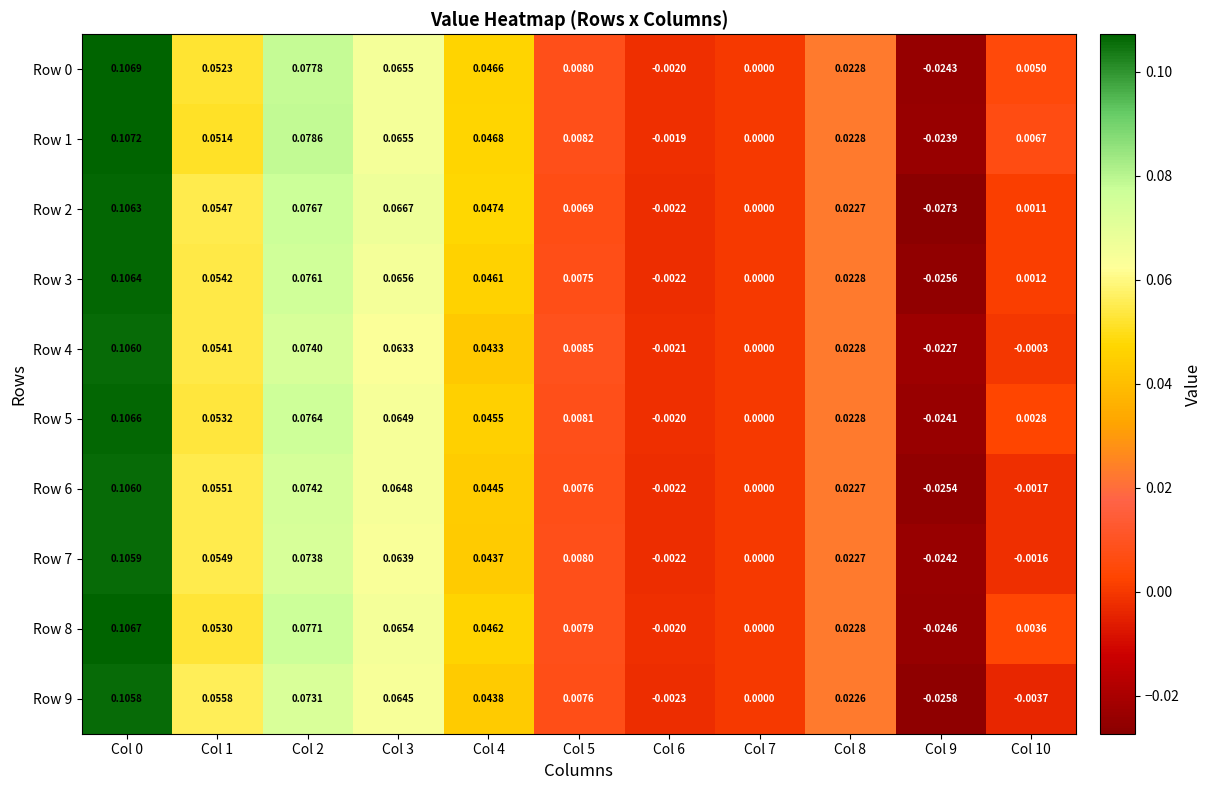

Is the value of Row 9 at Col 6 greater than the value of Row 1 at Col 1?

No